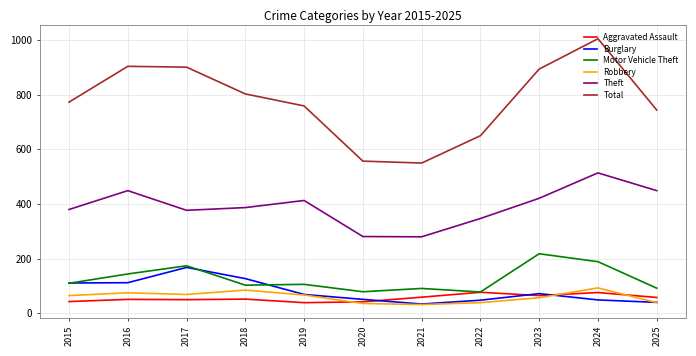

Which series has the largest total across all categories?

Total